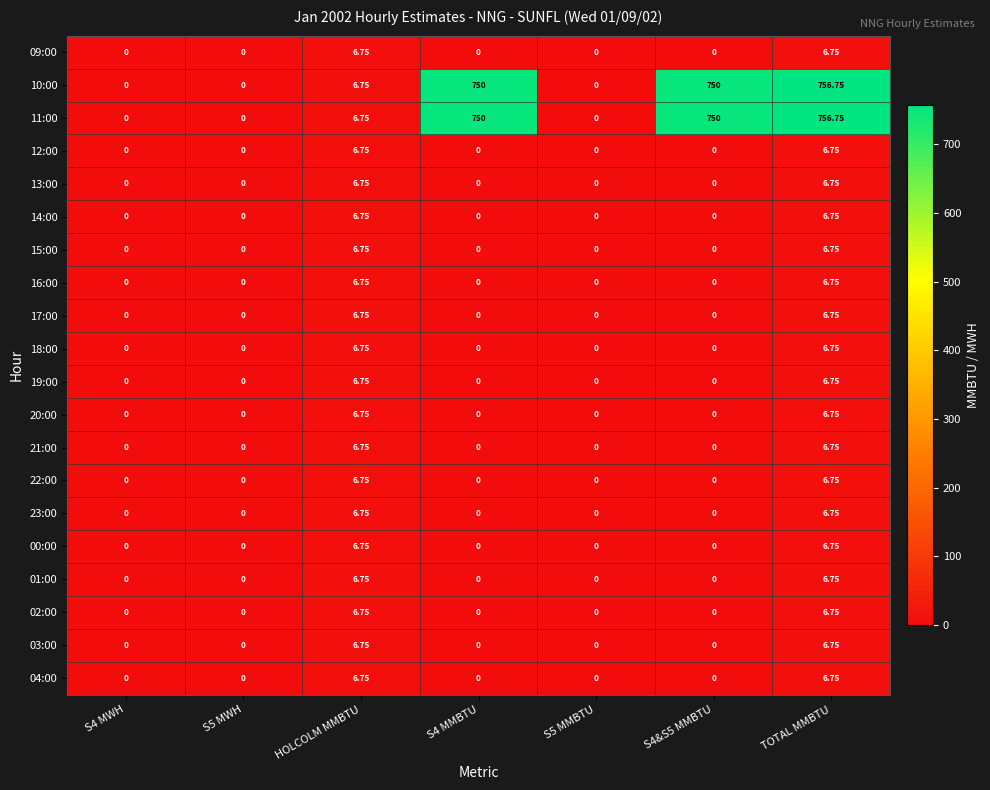

Is the value of 18:00 at HOLCOLM MMBTU greater than the value of 03:00 at S4 MMBTU?

Yes